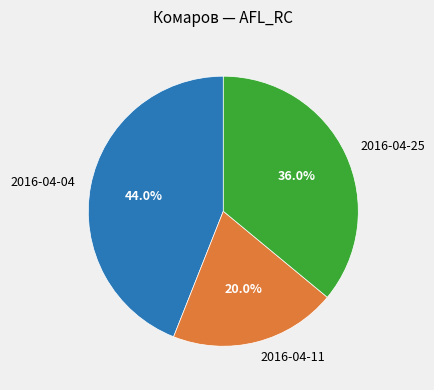

To the nearest percent, what portion does 2016-04-11 represent?

20%